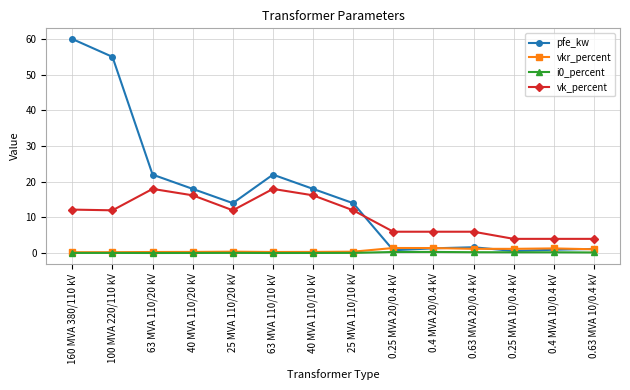

What is the label of the 6th point from the right?

0.25 MVA 20/0.4 kV